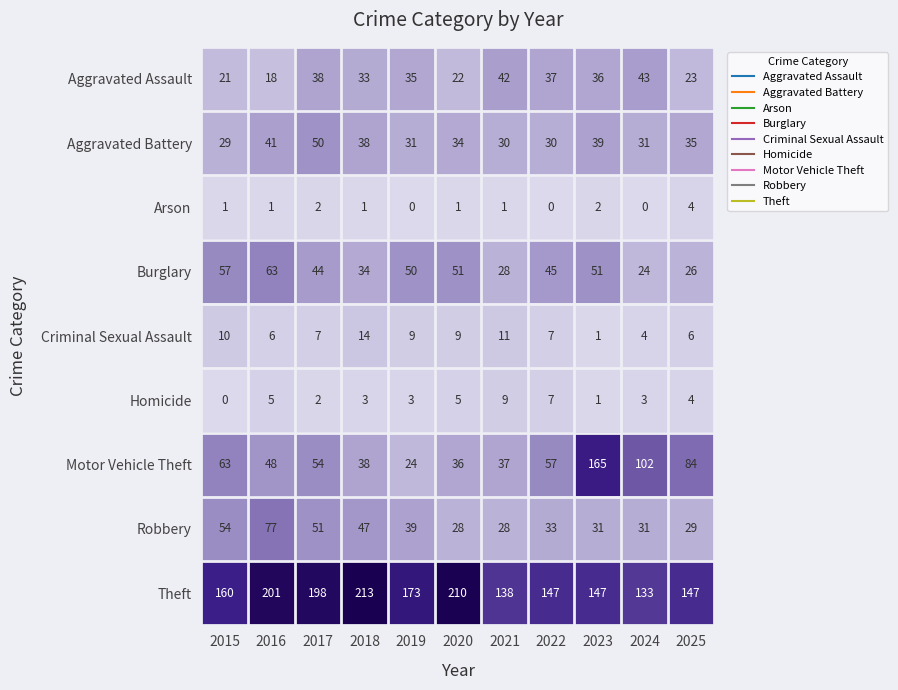

List the series in order of their peak value, highest first.

Theft, Motor Vehicle Theft, Robbery, Burglary, Aggravated Battery, Aggravated Assault, Criminal Sexual Assault, Homicide, Arson